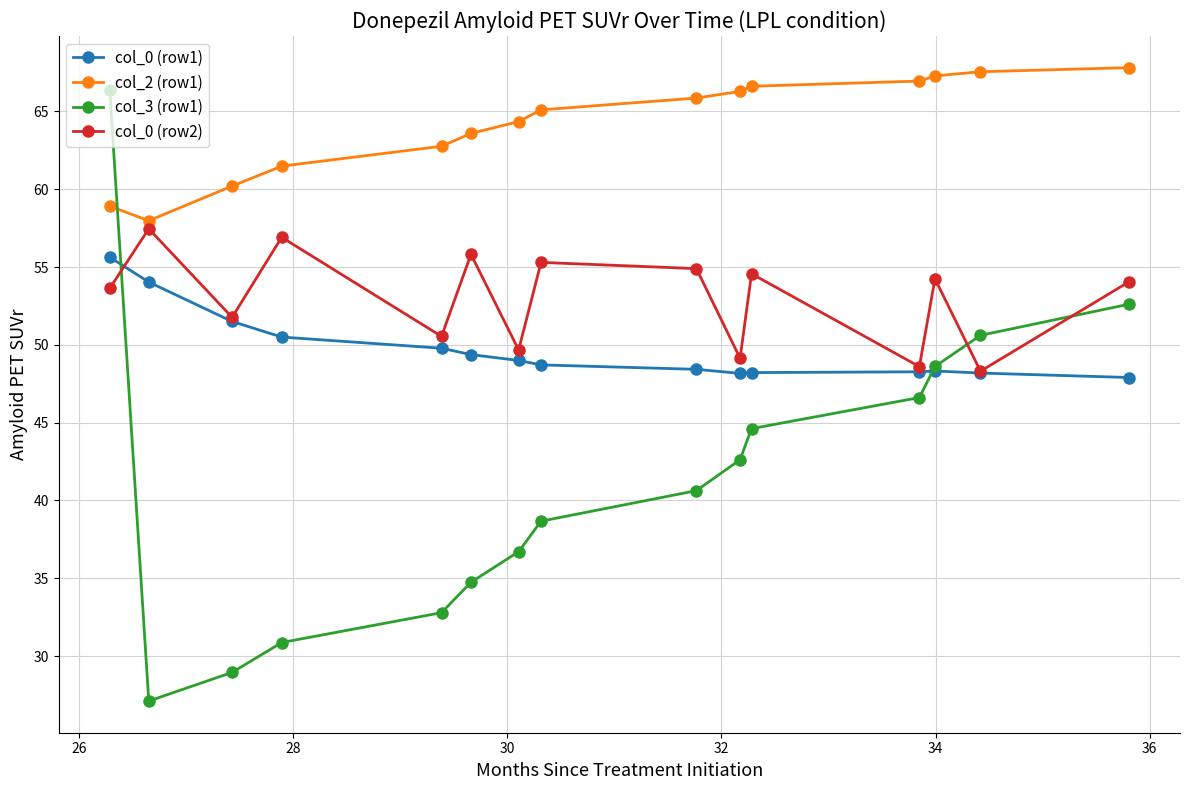

True or false: col_0 (row2) has more than 0 interior local peaks.

True